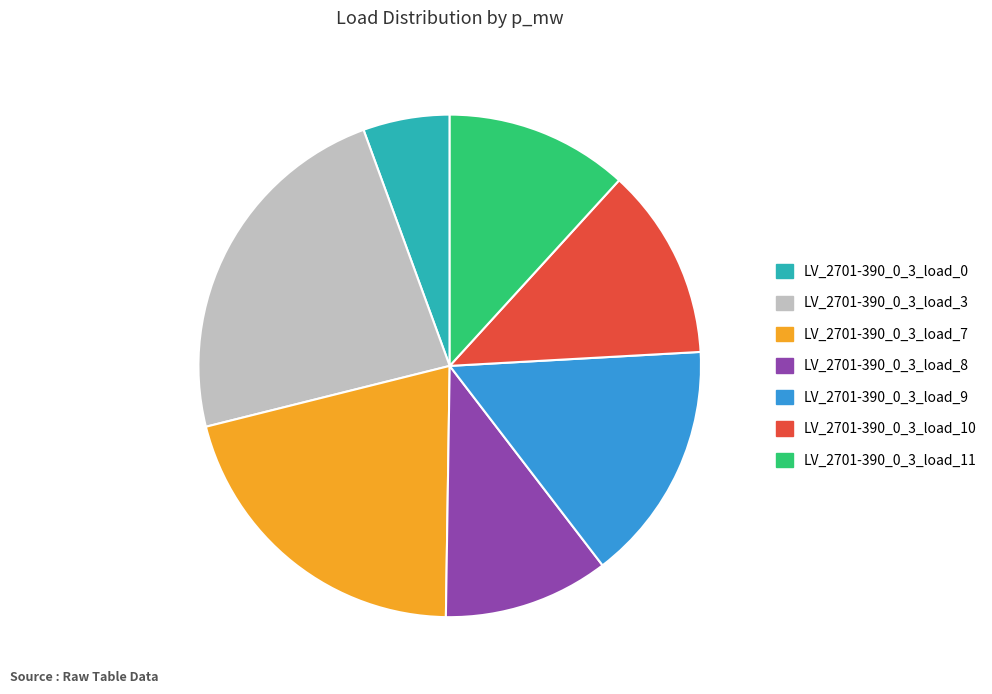

Does LV_2701-390_0_3_load_0 account for over 50% of the chart?

No